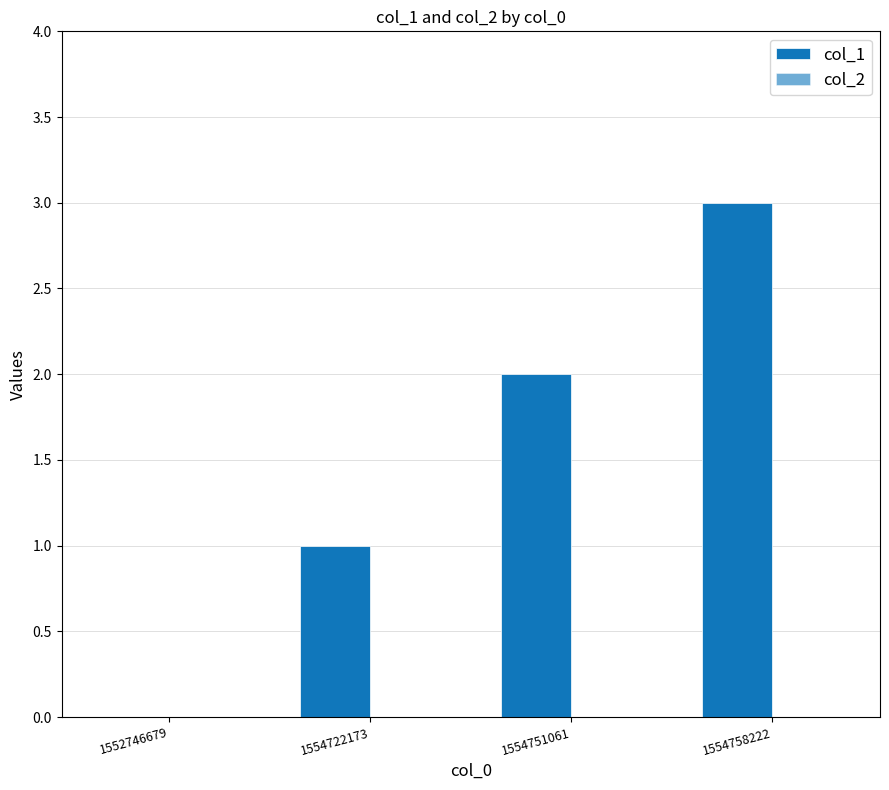

Reading left to right, list all the values displayed in this chart.

col_1: 1552746679=0	1554722173=1	1554751061=2	1554758222=3
col_2: 1552746679=0	1554722173=0	1554751061=0	1554758222=0